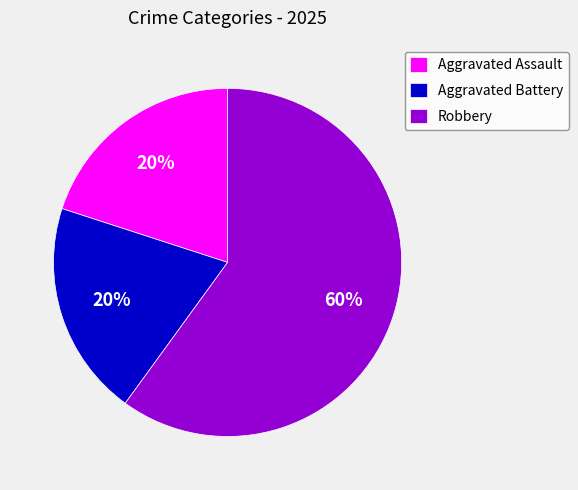

What is the largest slice in the pie chart?

Robbery